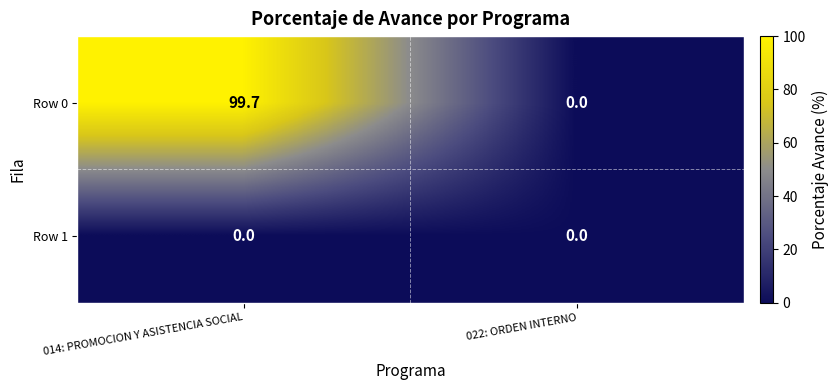

Reading left to right, list all the values displayed in this chart.

Row 0: 014: PROMOCION Y ASISTENCIA SOCIAL=99.7	022: ORDEN INTERNO=0.0
Row 1: 014: PROMOCION Y ASISTENCIA SOCIAL=0.0	022: ORDEN INTERNO=0.0